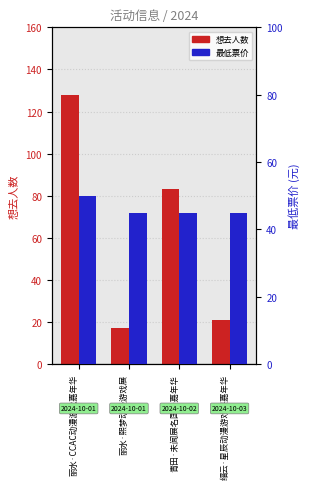

Which category has the lowest value across all series?

丽水·熙梦动漫游戏展